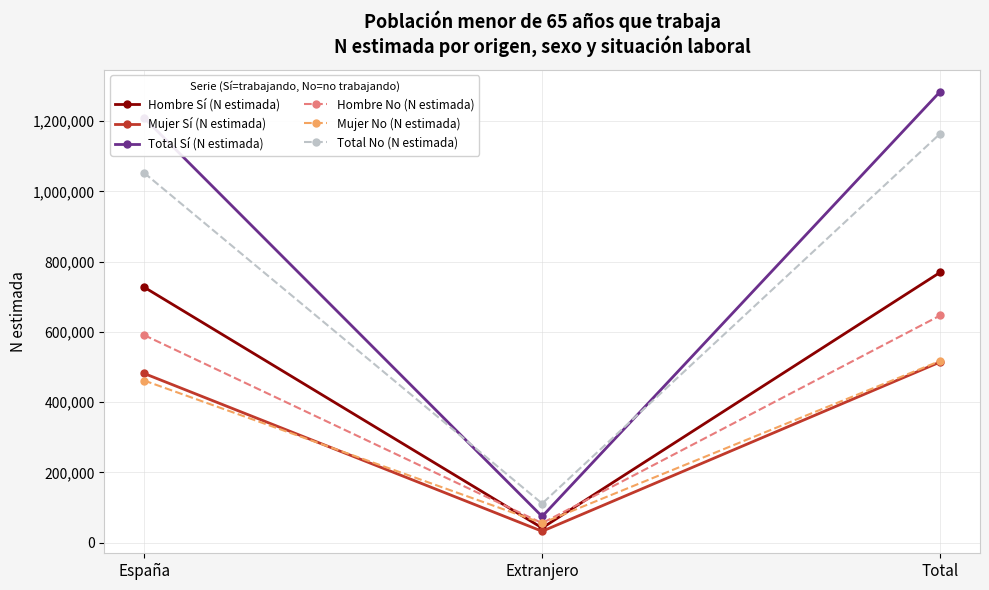

Is it true that Total No (N estimada) equals 111626 at Extranjero?

True